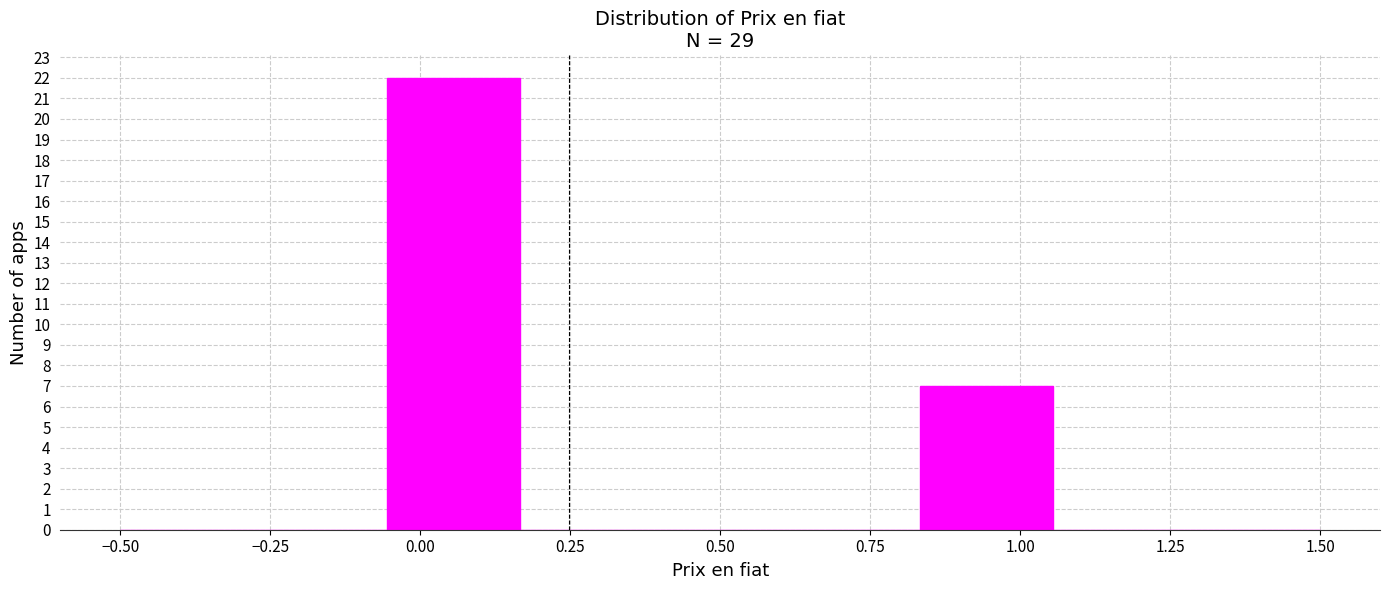

Reading left to right, list every bar in this chart as the range it spans on the x-axis followed by its height. Neither the bar edges nor the heights are printed on the chart, so give them approximately, as read against the axes.

-0.50 to -0.30: 0
-0.30 to -0.05: 0
-0.05 to 0.15: 22
0.15 to 0.40: 0
0.40 to 0.60: 0
0.60 to 0.85: 0
0.85 to 1.05: 7
1.05 to 1.30: 0
1.30 to 1.50: 0